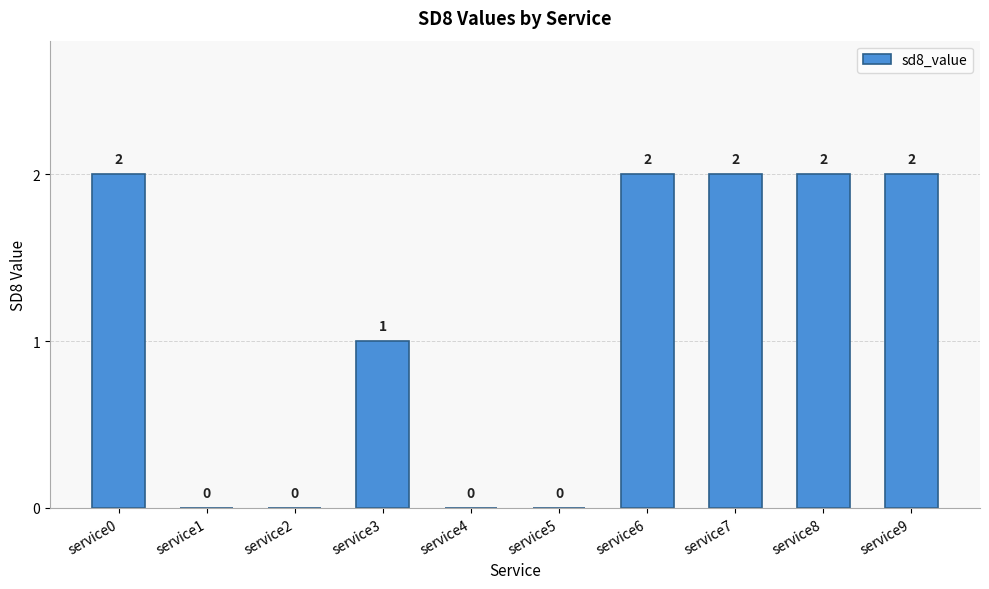

What is the ratio of the value at service6 to the value at service7?

1.0